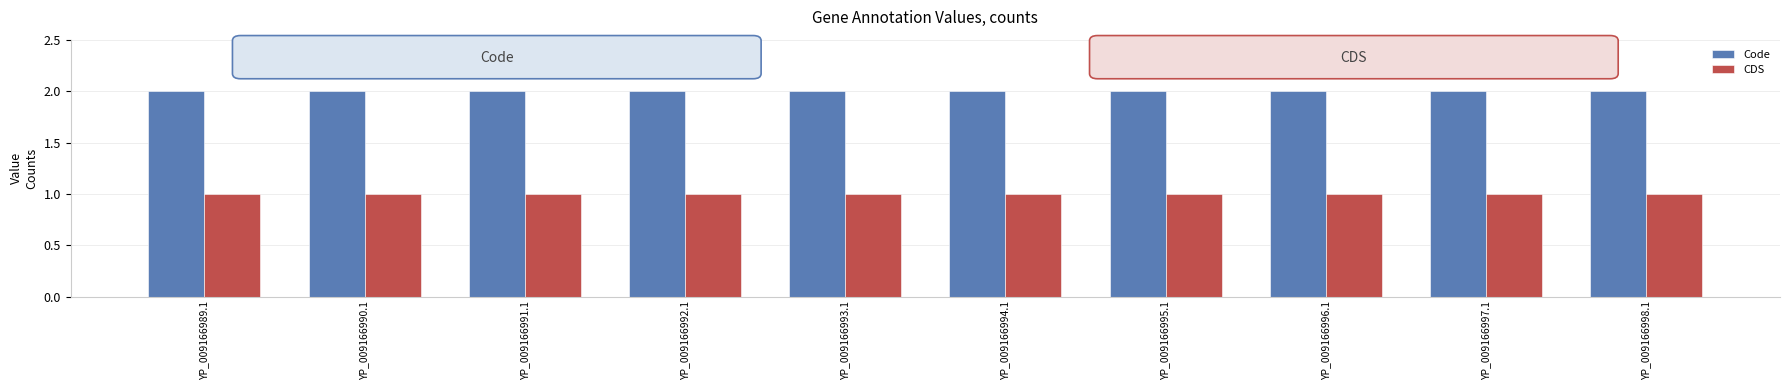

At YP_009166996.1, list the series in order from largest to smallest.

Code, CDS